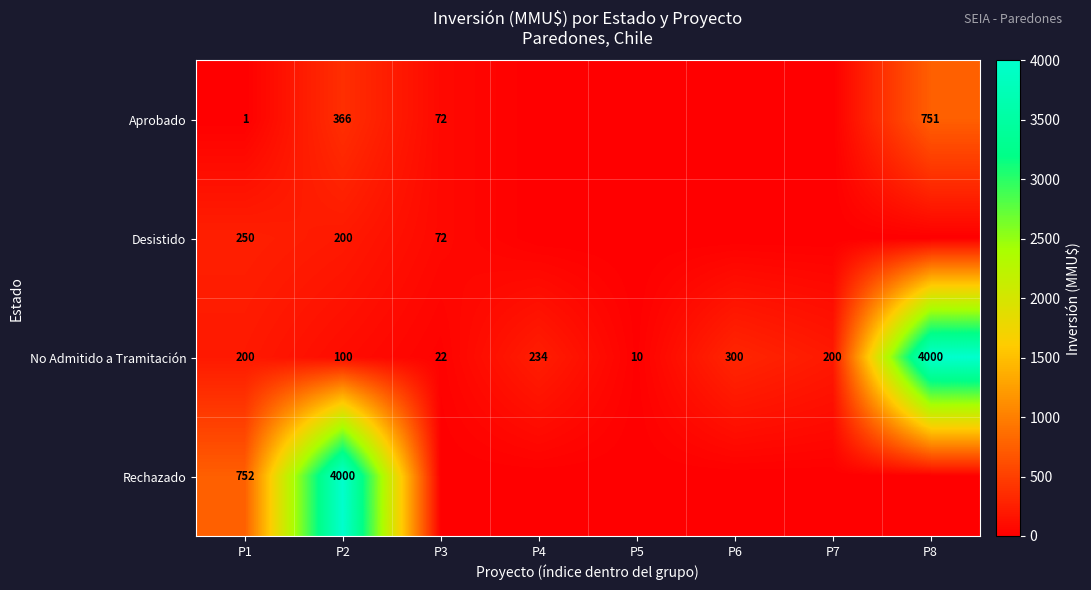

Which category has the lowest value across all series?

P4